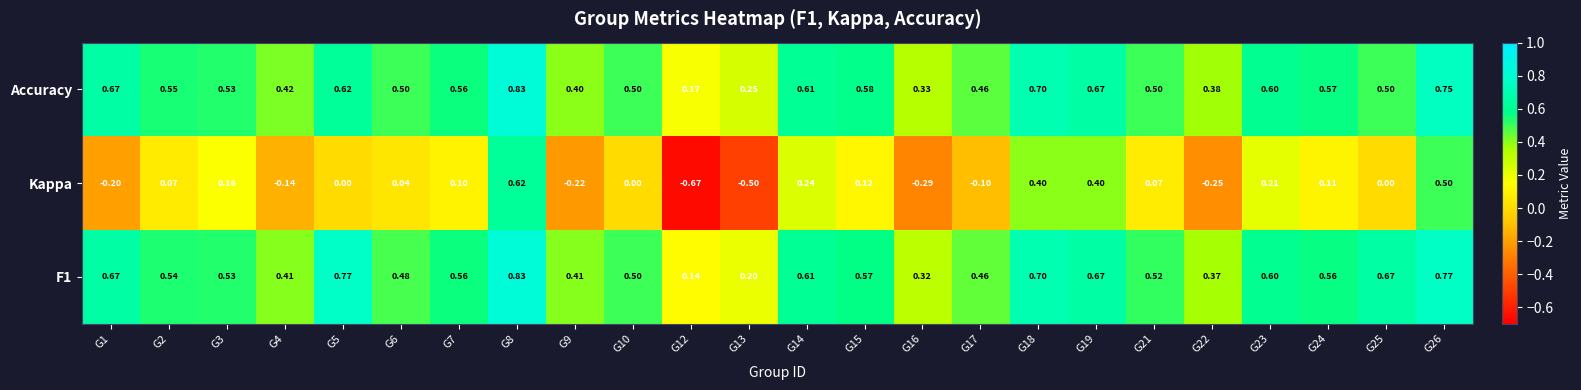

Which series changed the most between G17 and G21?

Kappa